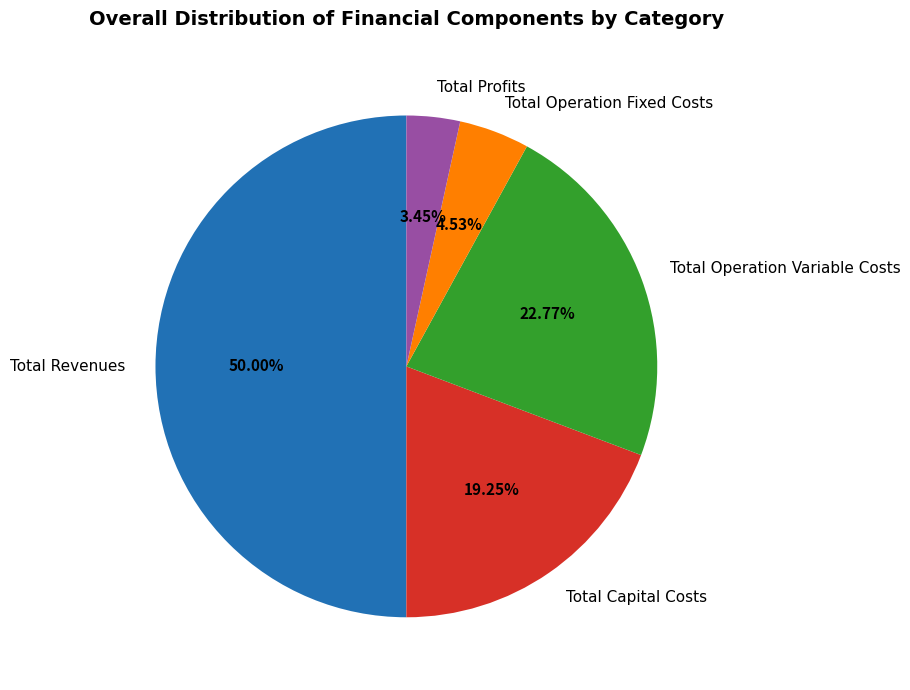

What is the smallest slice in the pie chart?

Total Profits